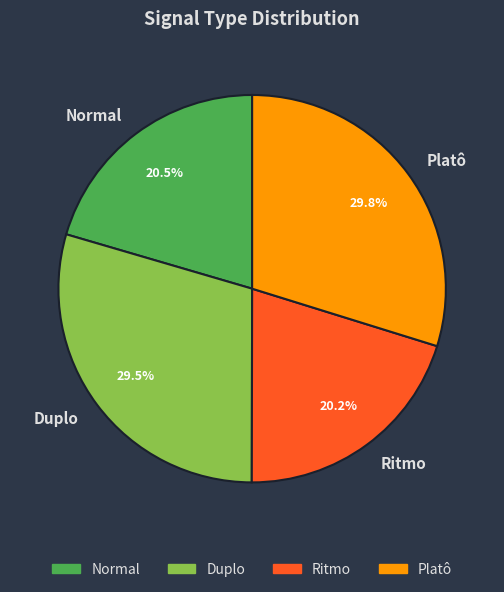

Which has a higher value, Ritmo or Platô?

Platô